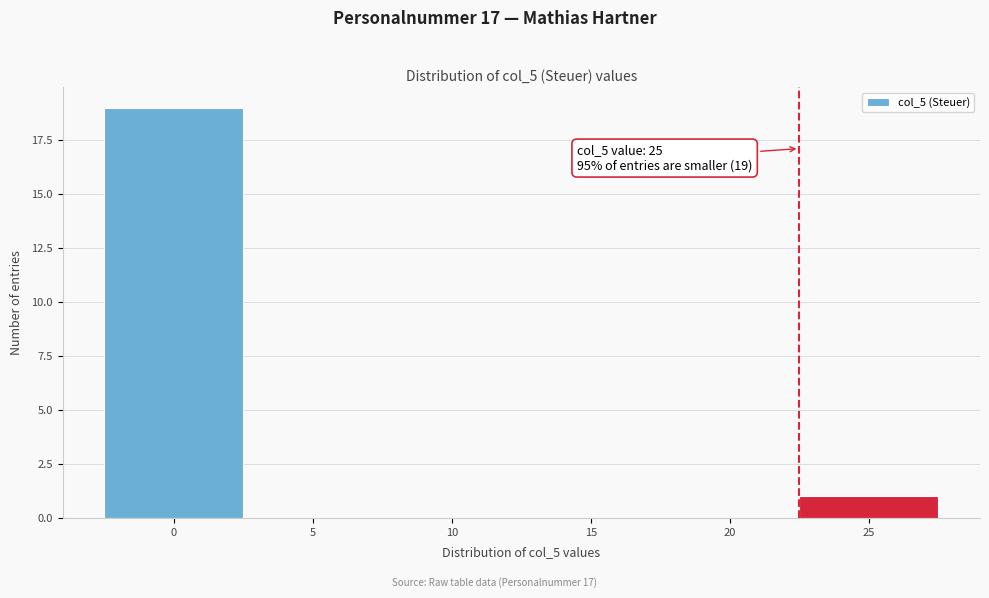

Reading left to right, extract all data points from this chart.

0=19	5=0	10=0	15=0	20=0	25=1